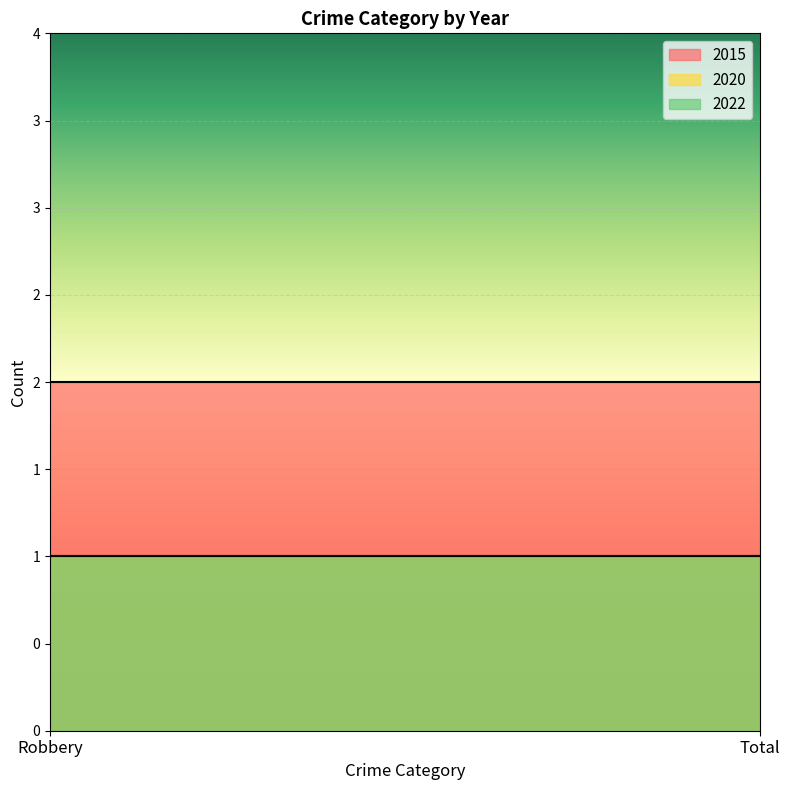

What is the label of the 2nd point from the left?

Total